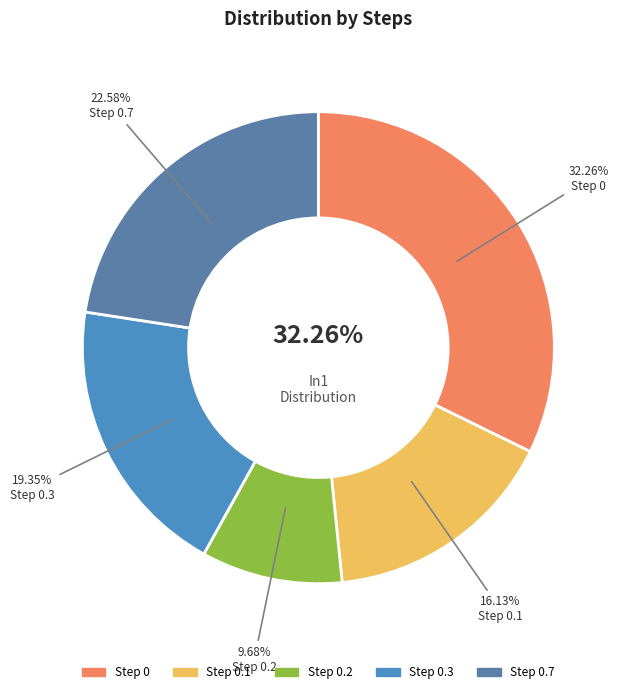

Is there a majority slice in this chart?

No